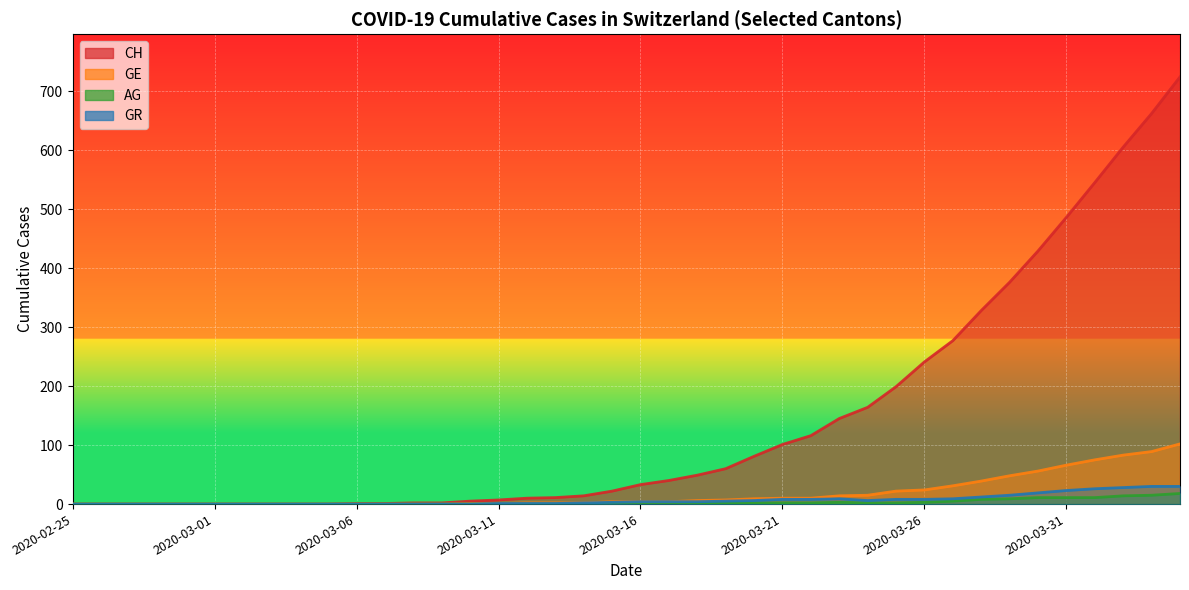

What is the difference between the second highest and second lowest values in the GE series?

89